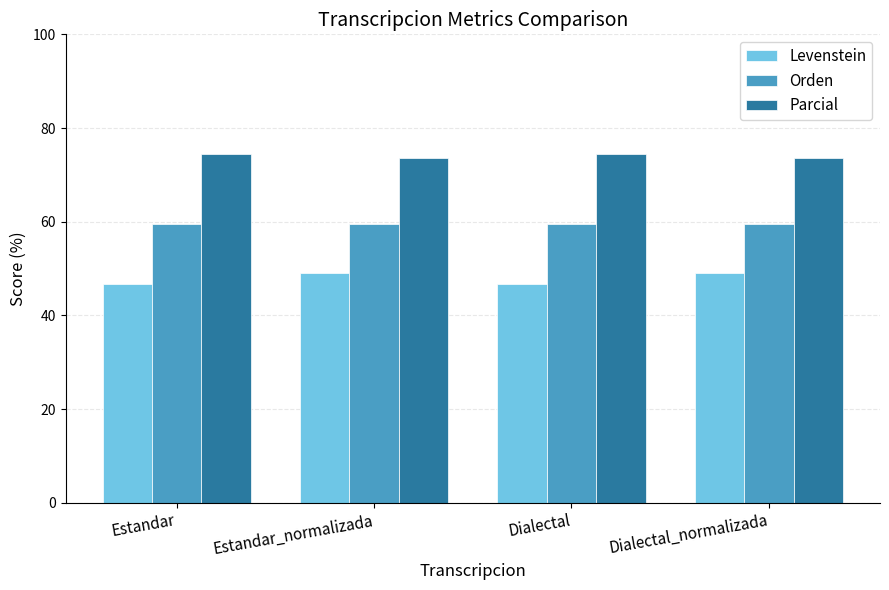

Are the bars horizontal?

No